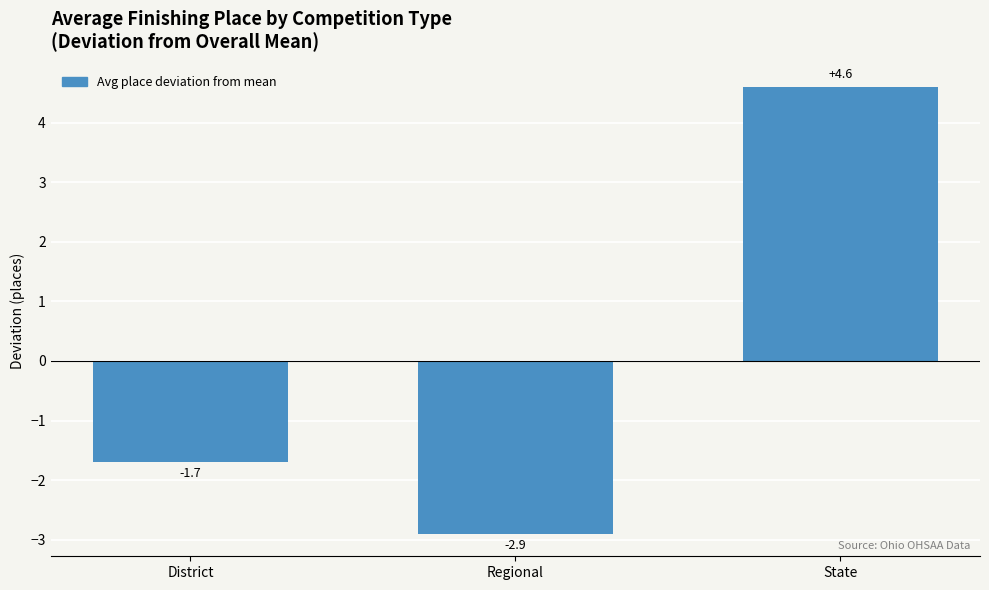

Are the bars horizontal?

No